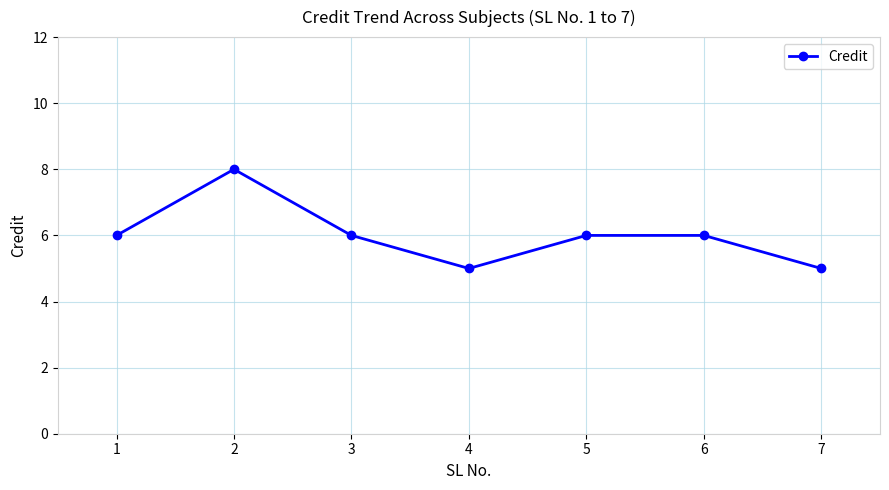

Reading left to right, what are all the values shown in this chart?

1=6	2=8	3=6	4=5	5=6	6=6	7=5